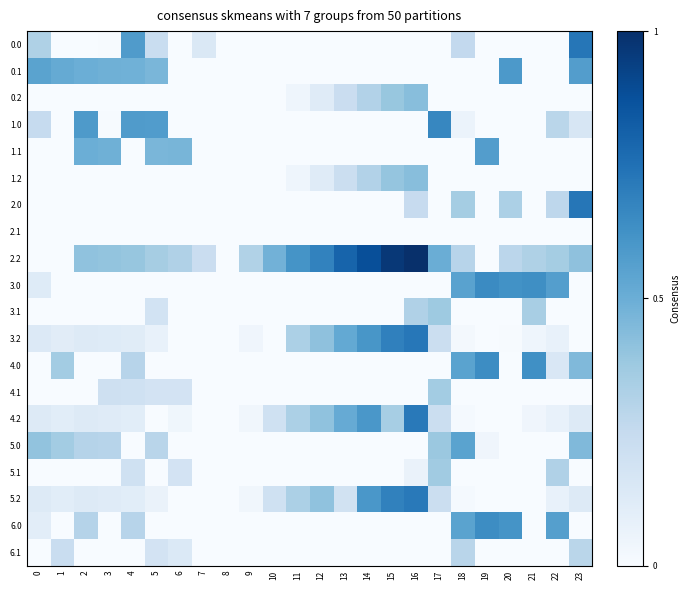

Between 9 and 3, which is larger?

3